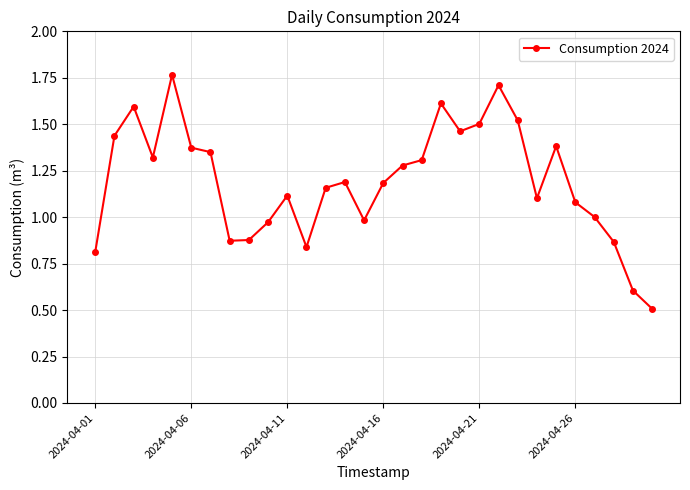

Does the chart have visible grid lines?

Yes